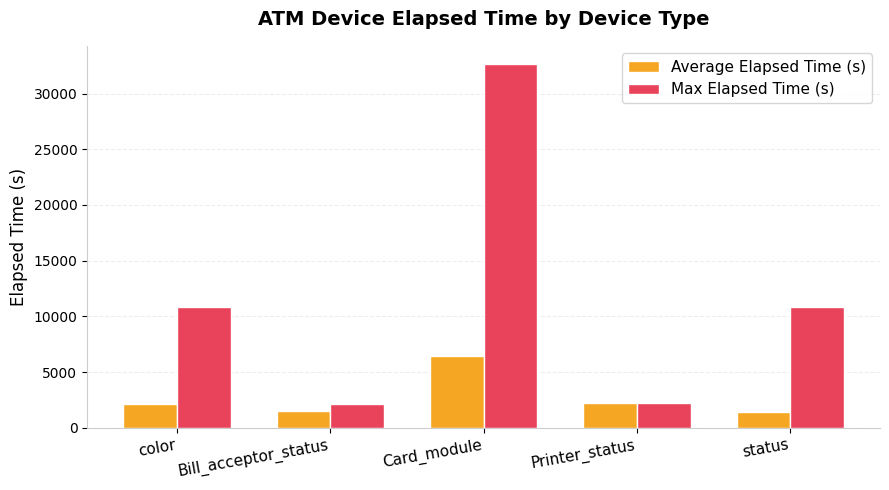

Is it true that Max Elapsed Time (s) equals 10868 at color?

True